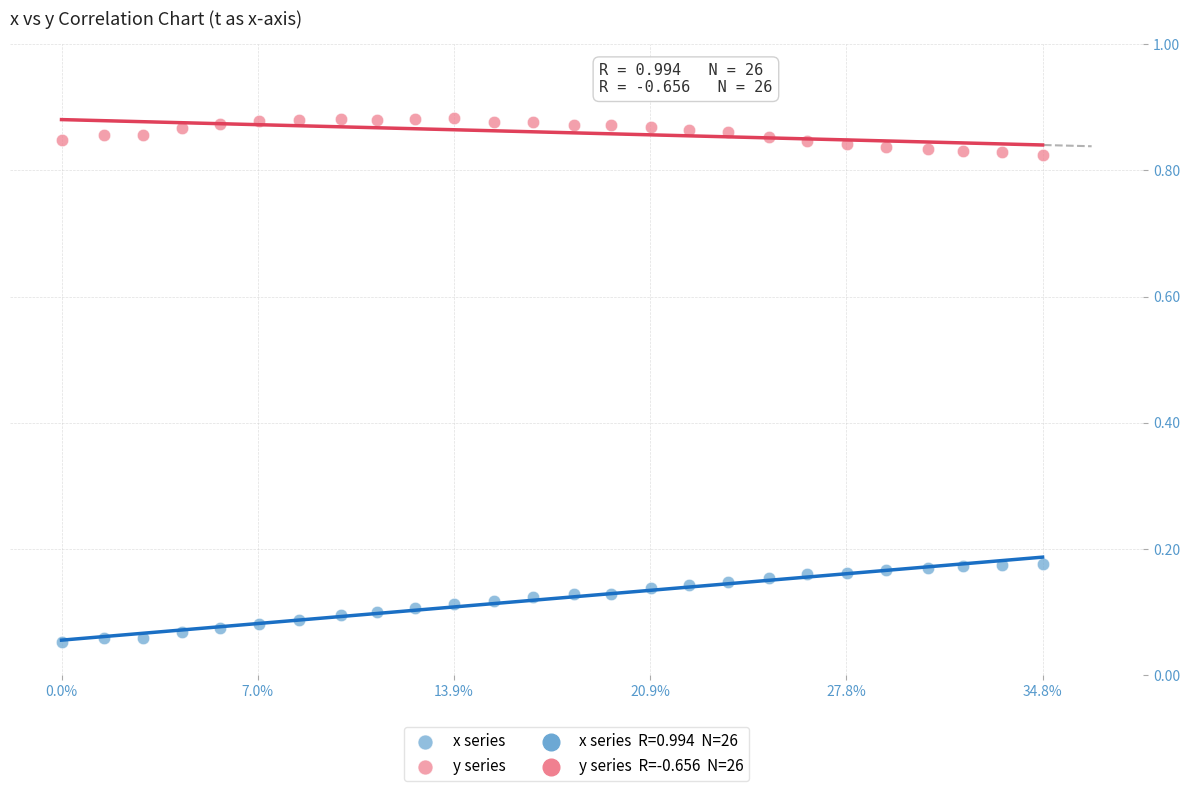

What is the X range (max minus min) for the scatter plot?

0.3